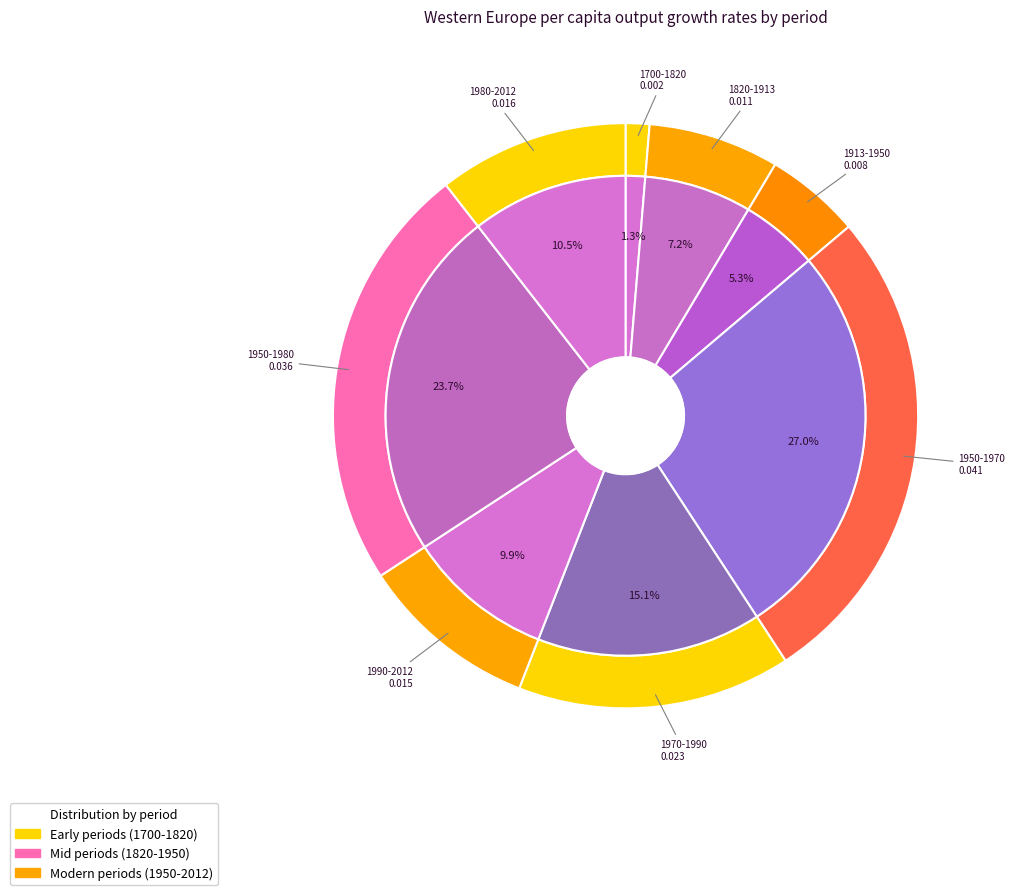

To the nearest percent, what is the difference between the largest and smallest slice percentages?

26%